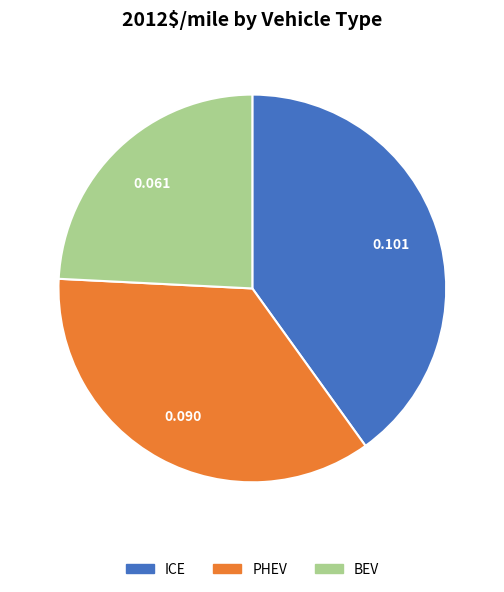

Which slice is the smallest?

BEV